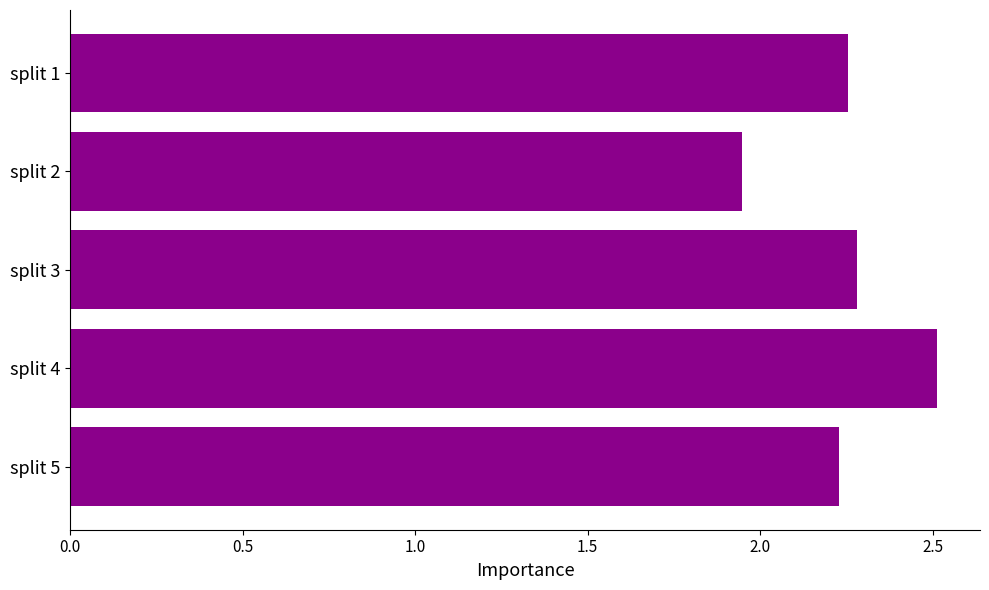

Approximately how many times larger is the value at split 1 compared to split 3?

1.0